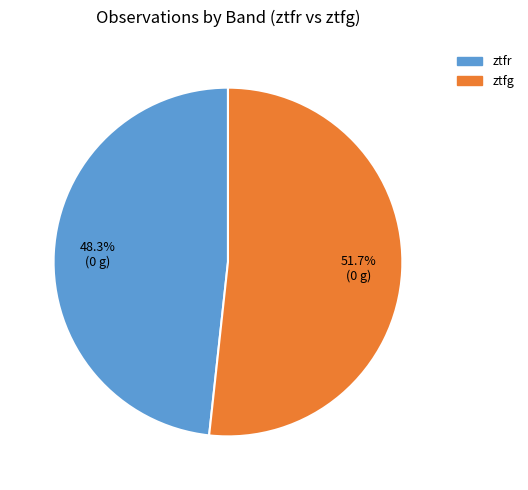

What is the largest slice in the pie chart?

ztfg